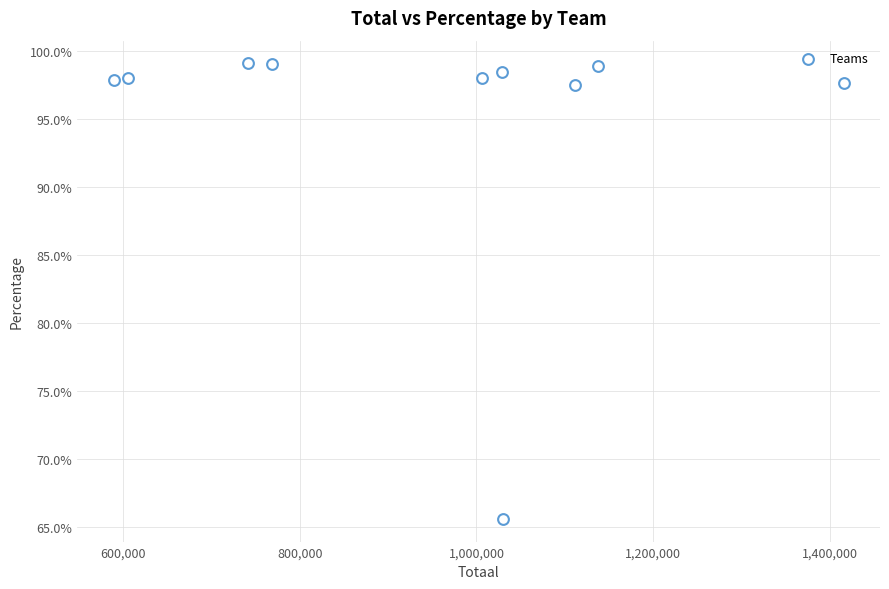

What is the range of X values (max minus min)?

825999.0